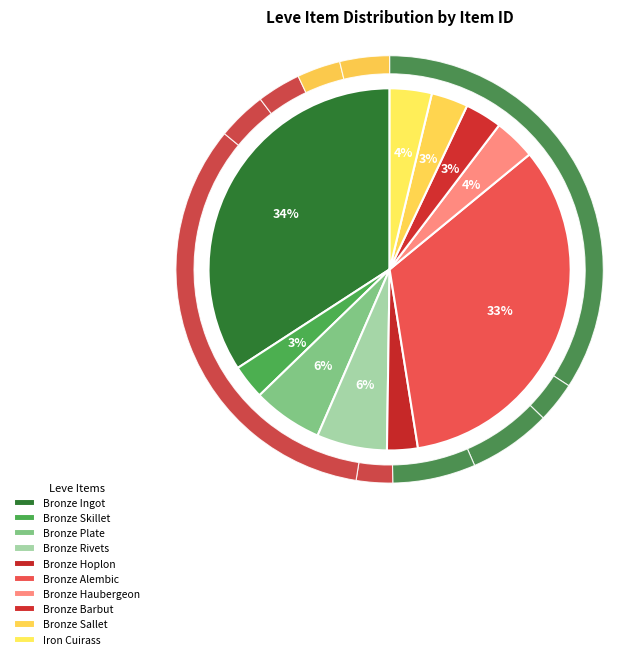

What is the ratio of the value at Bronze Rivets to the value at Bronze Barbut?

1.9